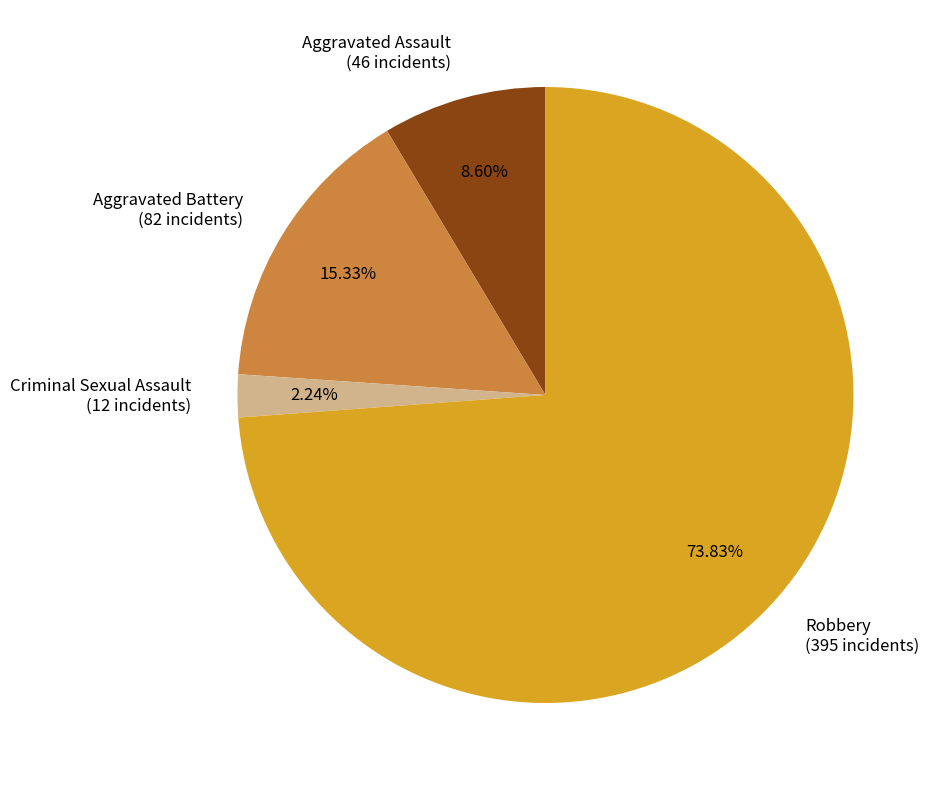

What is the smallest slice in the pie chart?

Criminal Sexual Assault (12 incidents)